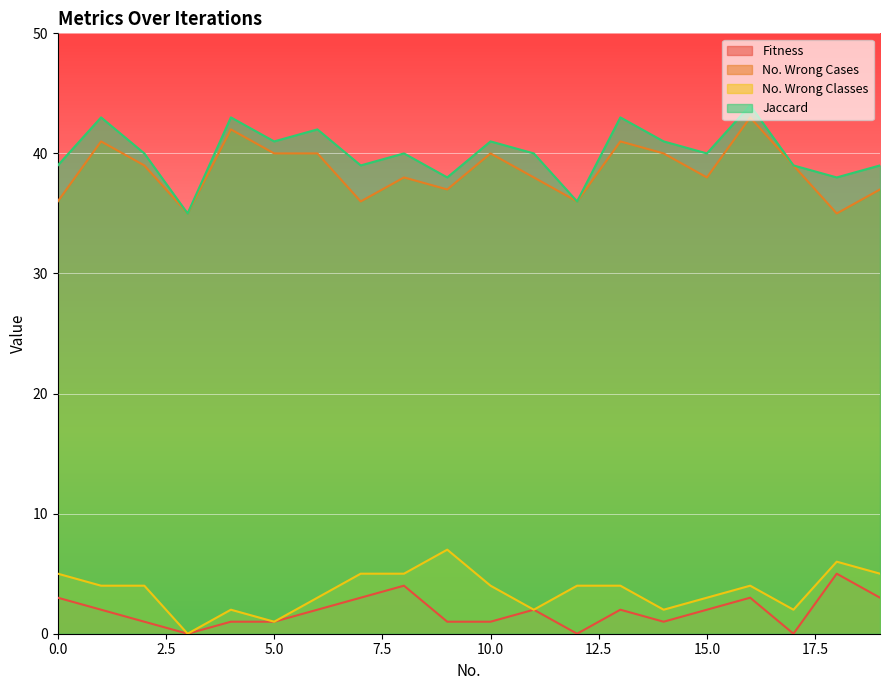

Where does the No. Wrong Cases series first go above 39?

1